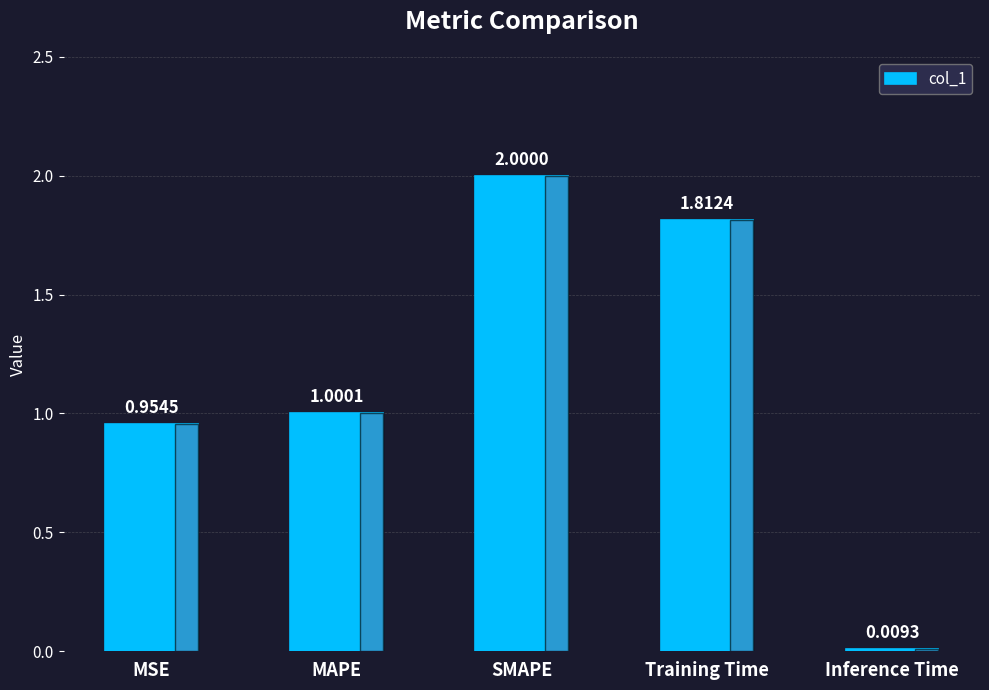

What is the label of the 4th bar from the right?

MAPE